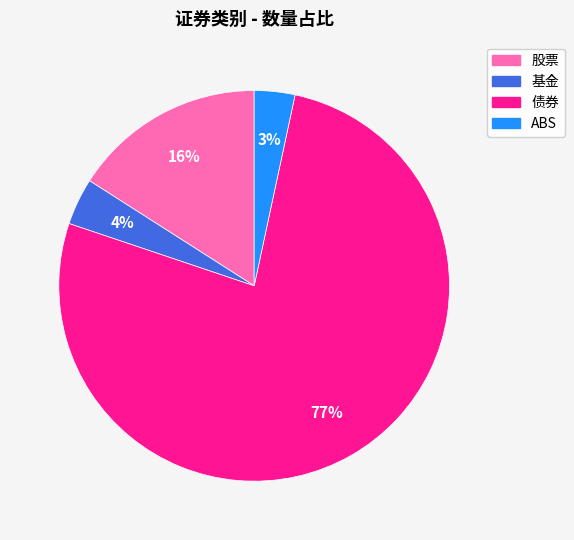

What is the largest slice in the pie chart?

债券